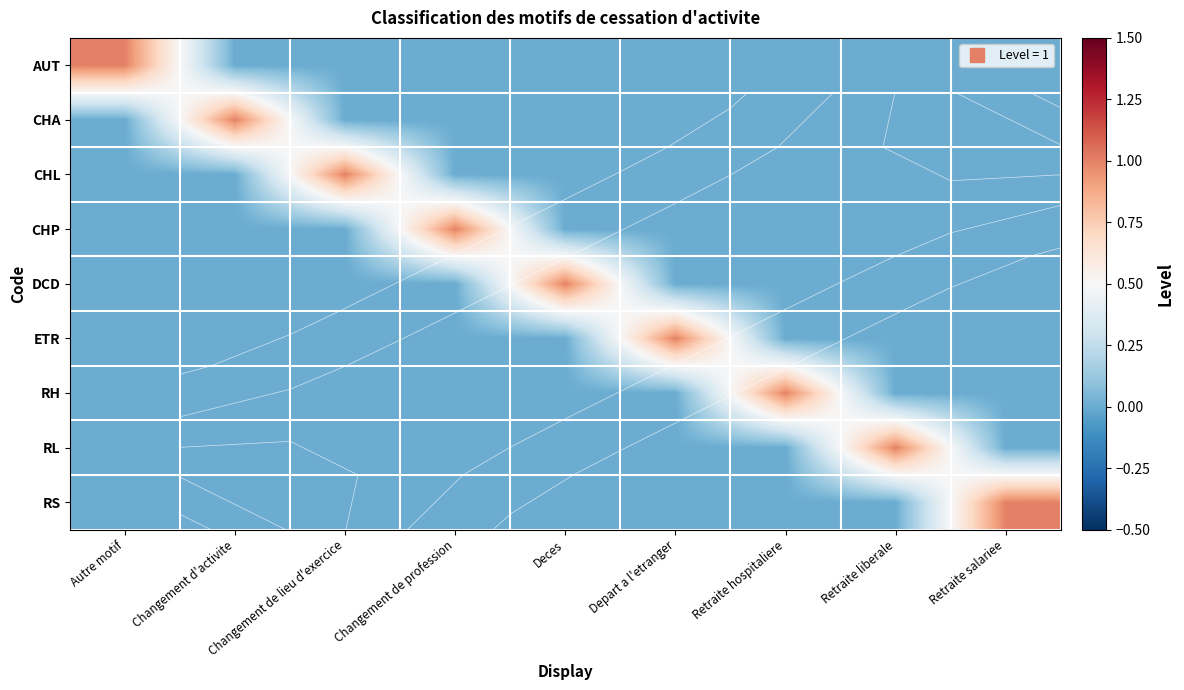

At Depart a l'etranger, list the series in order from smallest to largest.

AUT, CHA, CHL, CHP, DCD, RH, RL, RS, ETR